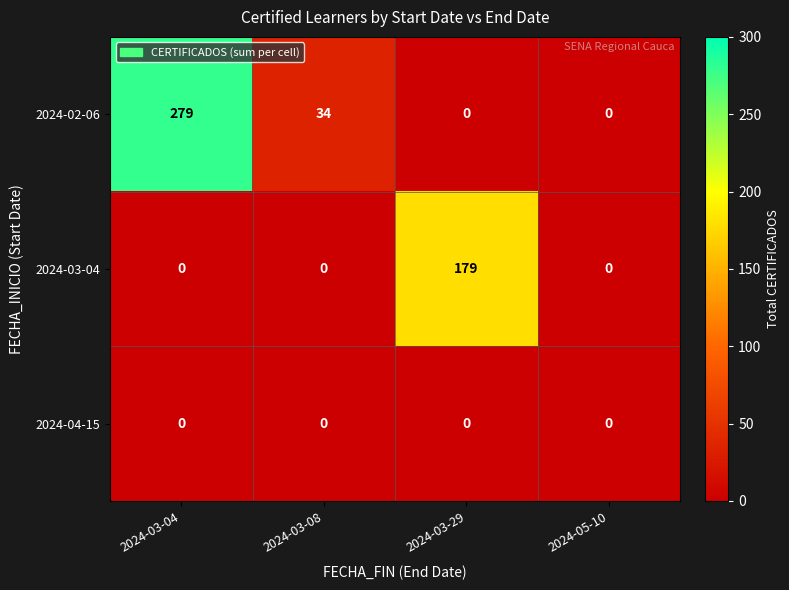

Which series changed the most between 2024-03-04 and 2024-03-08?

2024-02-06